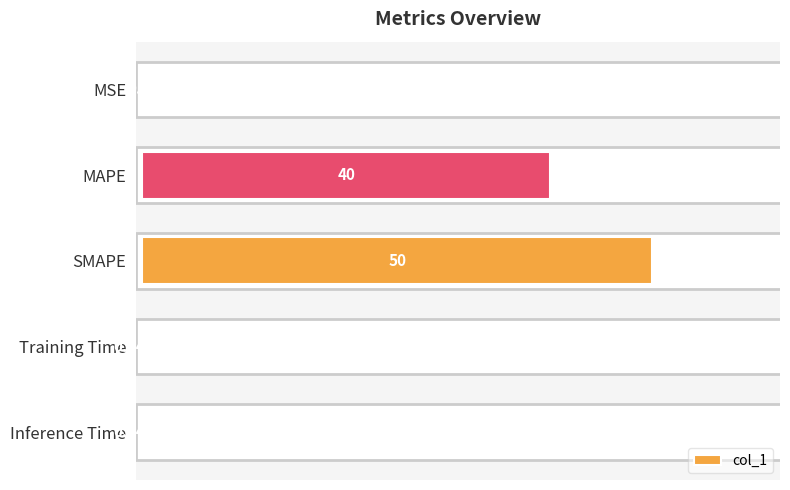

Where is the data nearest to the value 25?

MAPE